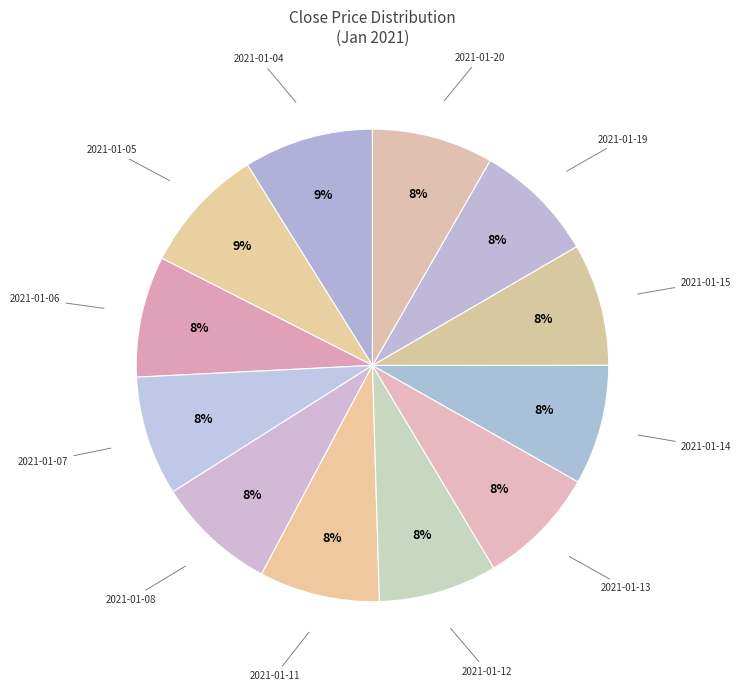

To the nearest percent, what is the average slice percentage?

8%